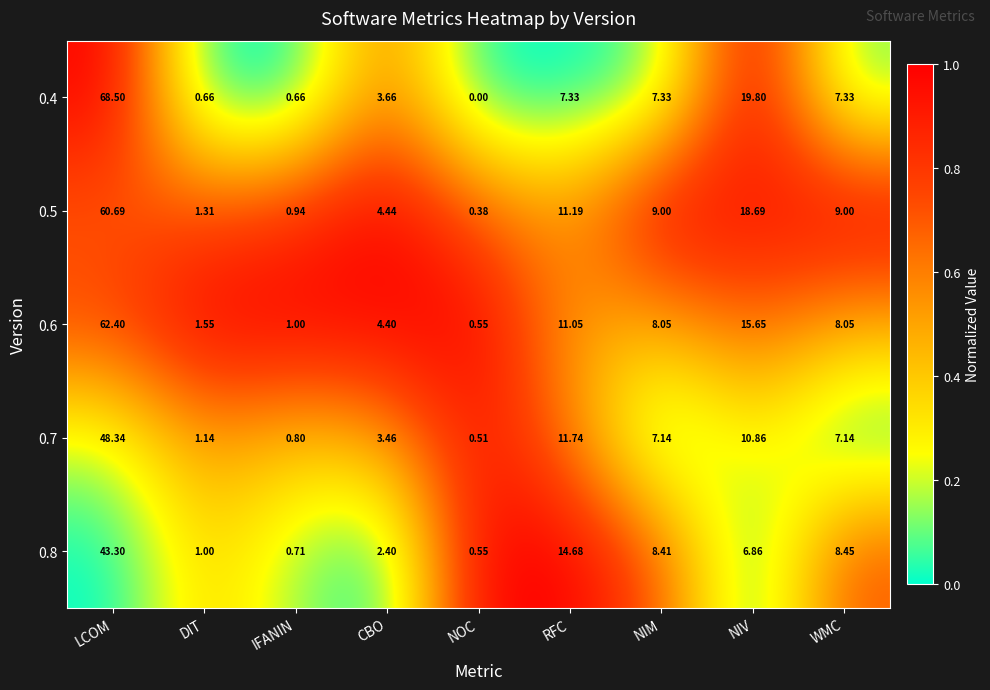

At which category is the sum across all series the highest?

LCOM